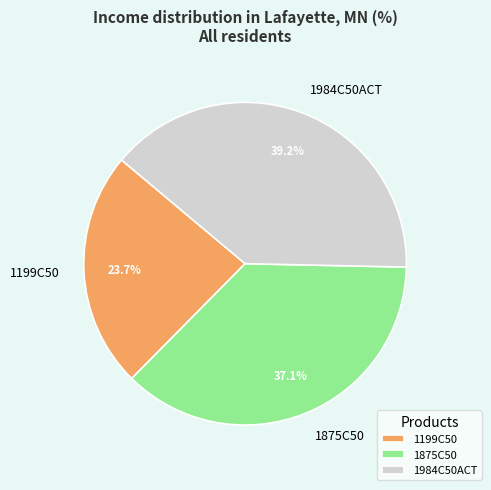

Which category has the biggest portion of the pie?

1984C50ACT